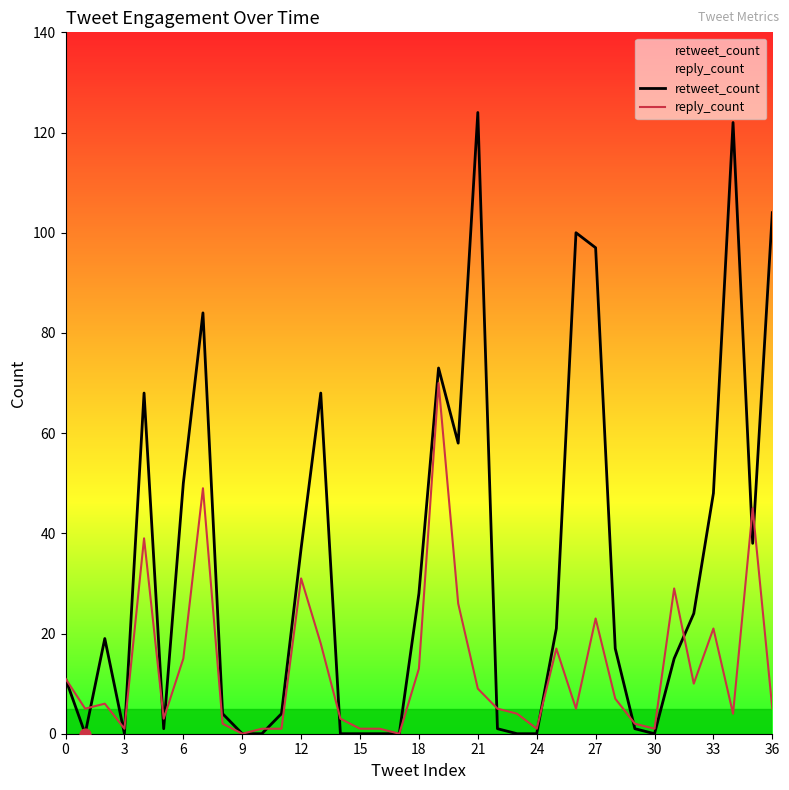

What are all the series names shown in the legend?

retweet_count, reply_count